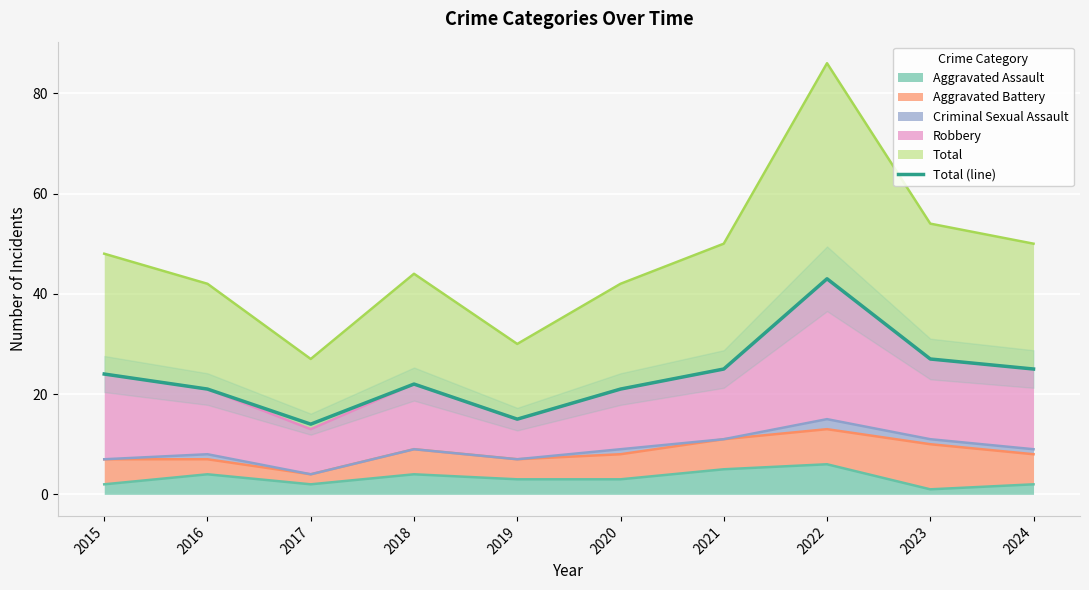

How many distinct data groups are displayed?

1